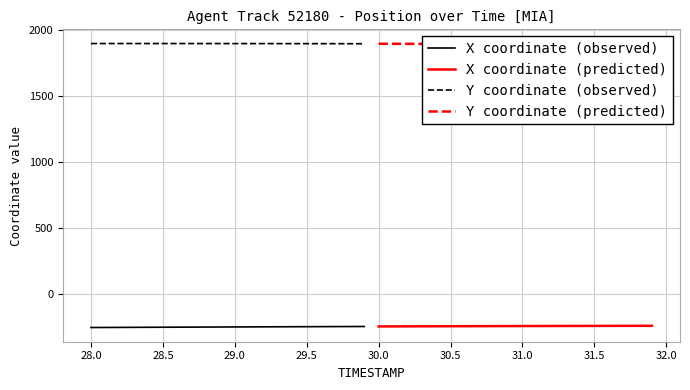

Does the chart display data point markers on the line(s)?

No